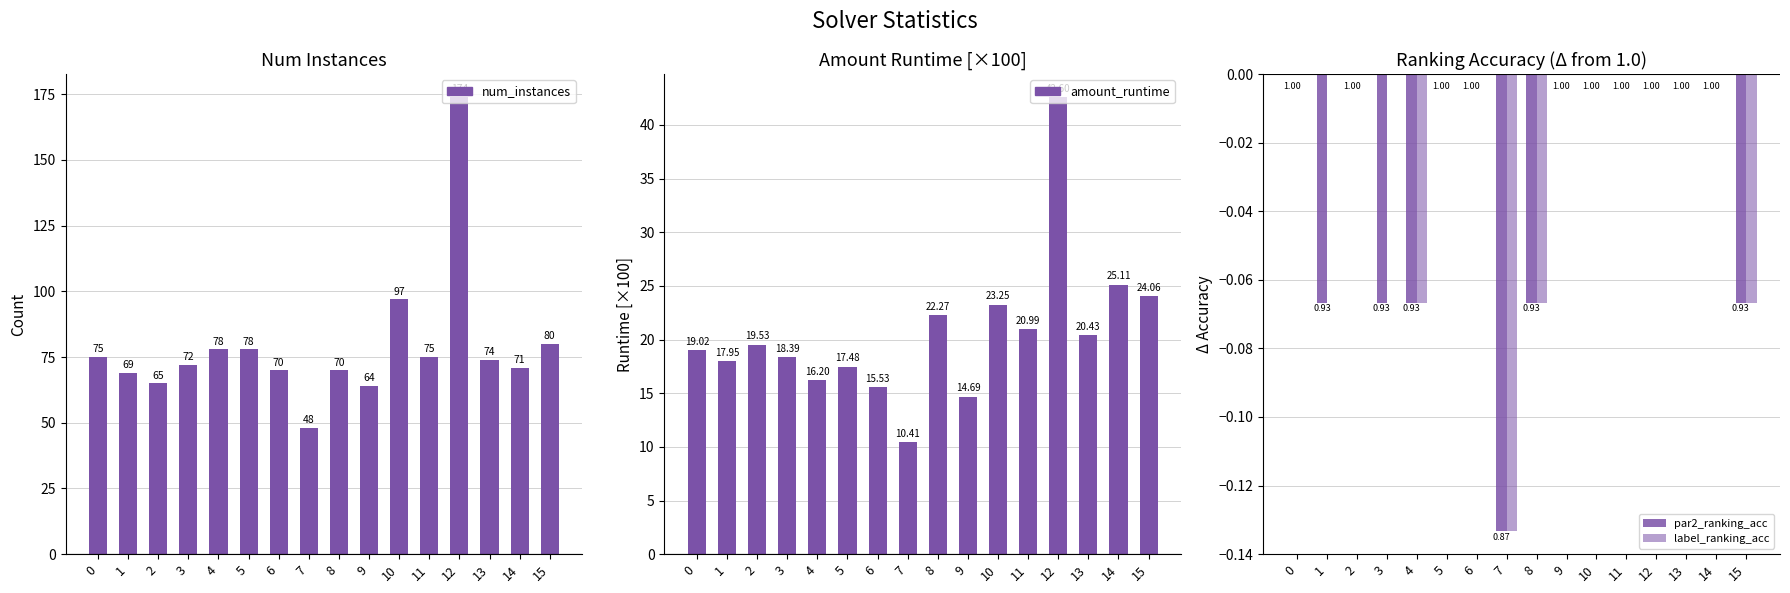

Is it true that num_instances equals 48.8 at 13?

False